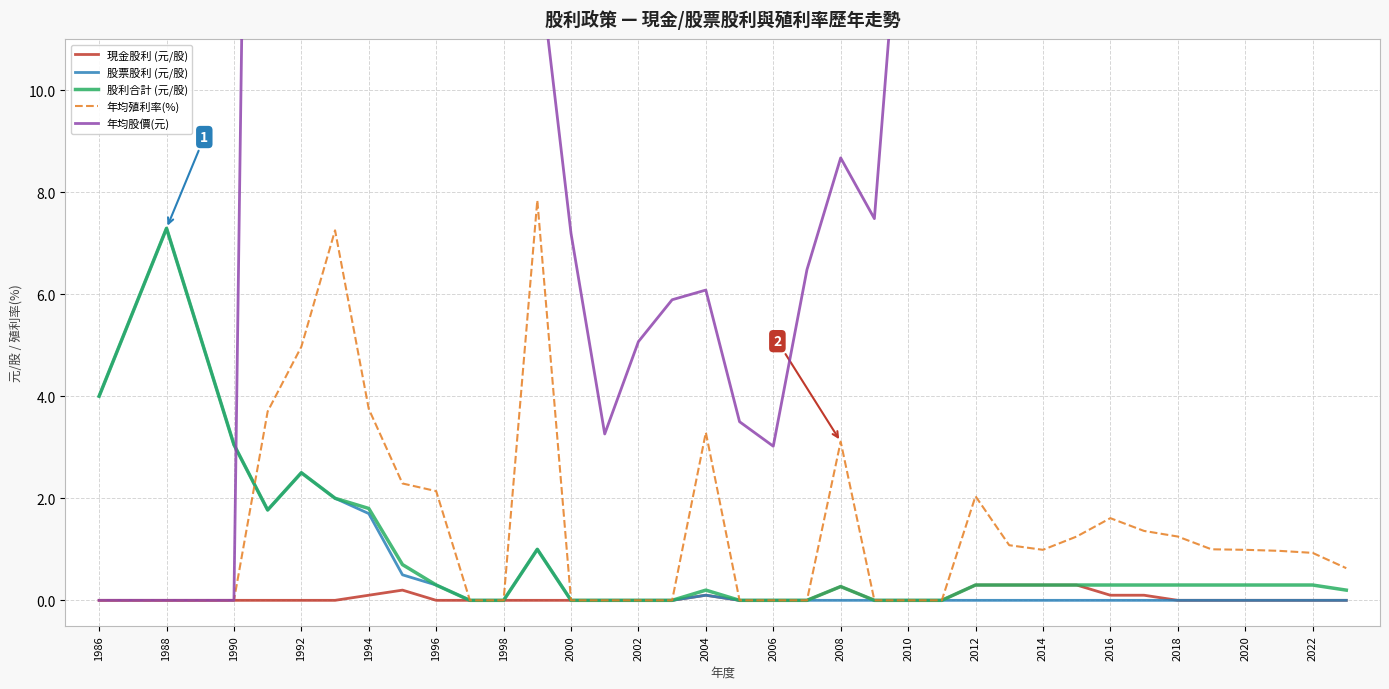

Where is the first local maximum for 股利合計 (元/股)?

1988